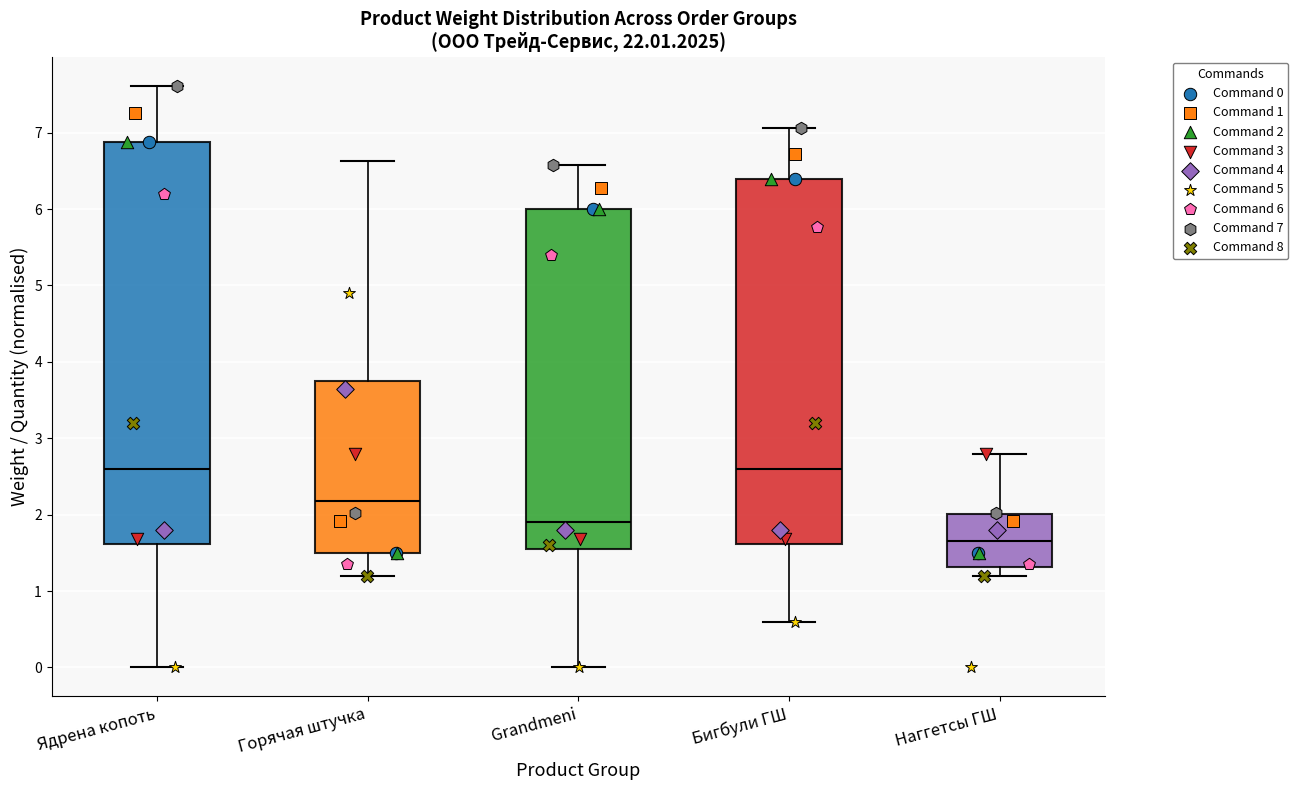

Where is the lower edge of the box for Горячая штучка on the y-axis? The values are not printed on the chart, so give them approximately, as read against the axis.

1.5